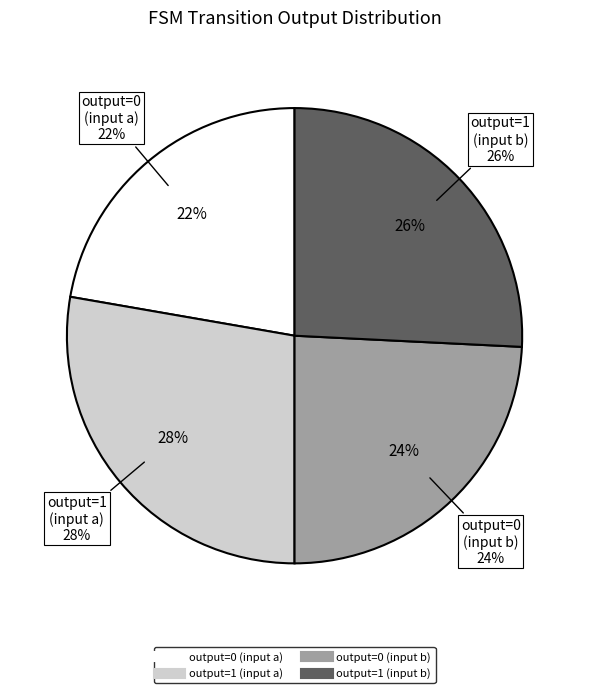

To the nearest percent, what is the combined percentage of output=1 (input b) and output=0 (input b)?

50%